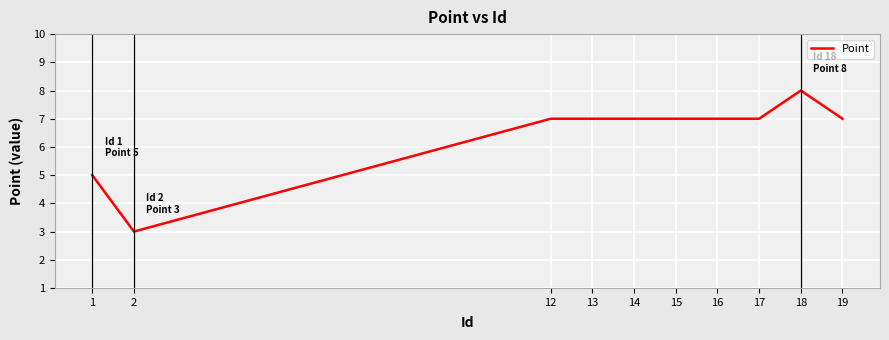

Reading left to right, what are all the values shown in this chart?

5	3	7	7	7	7	7	7	8	7